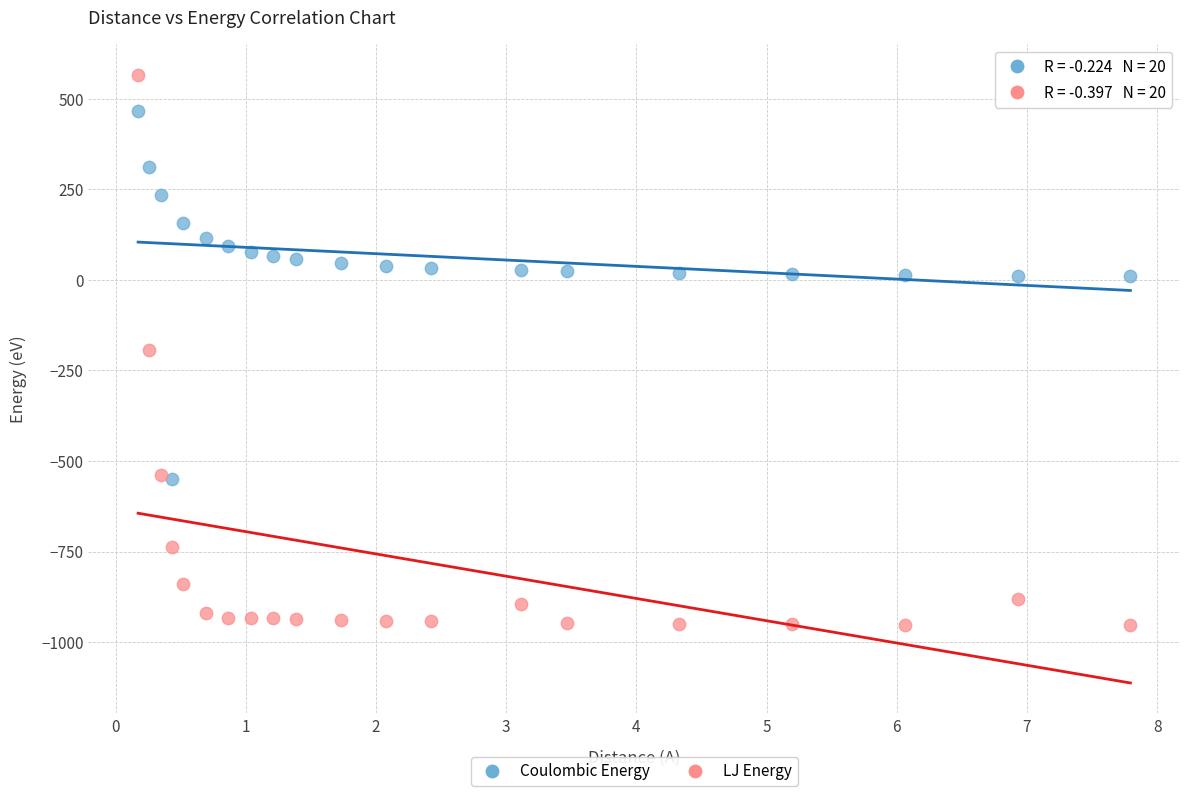

What are all the series names shown in the legend?

Coulombic Energy, LJ Energy